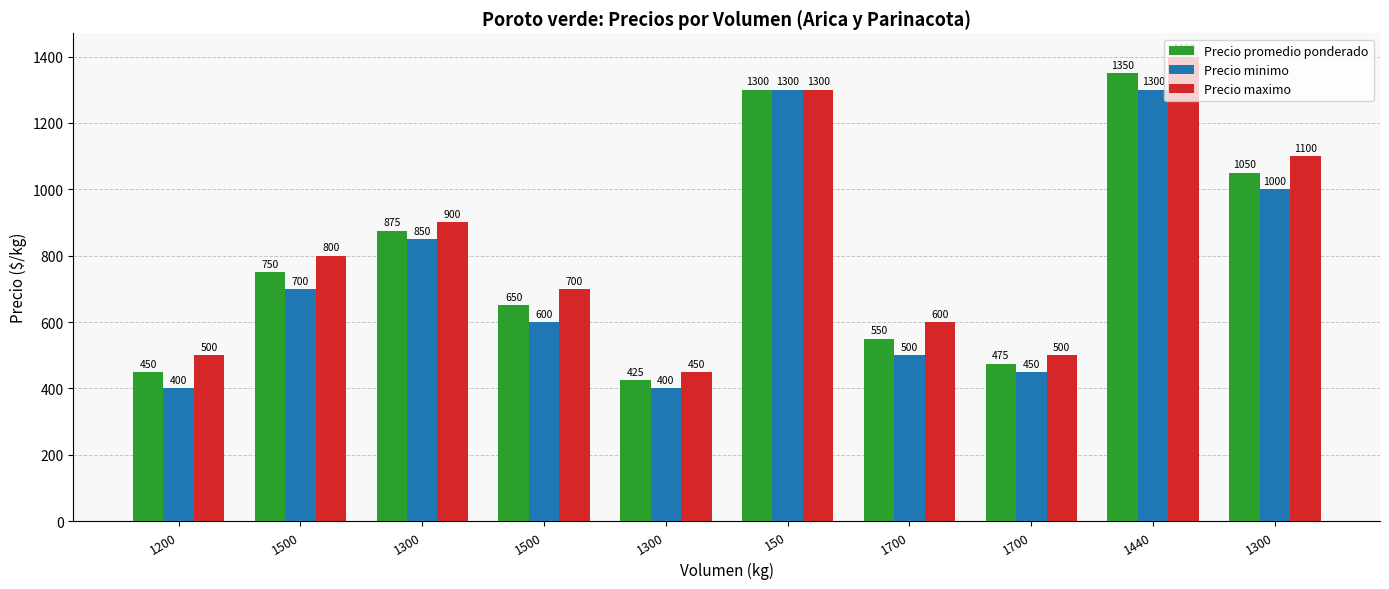

At how many categories does at least one series exceed 793?

5